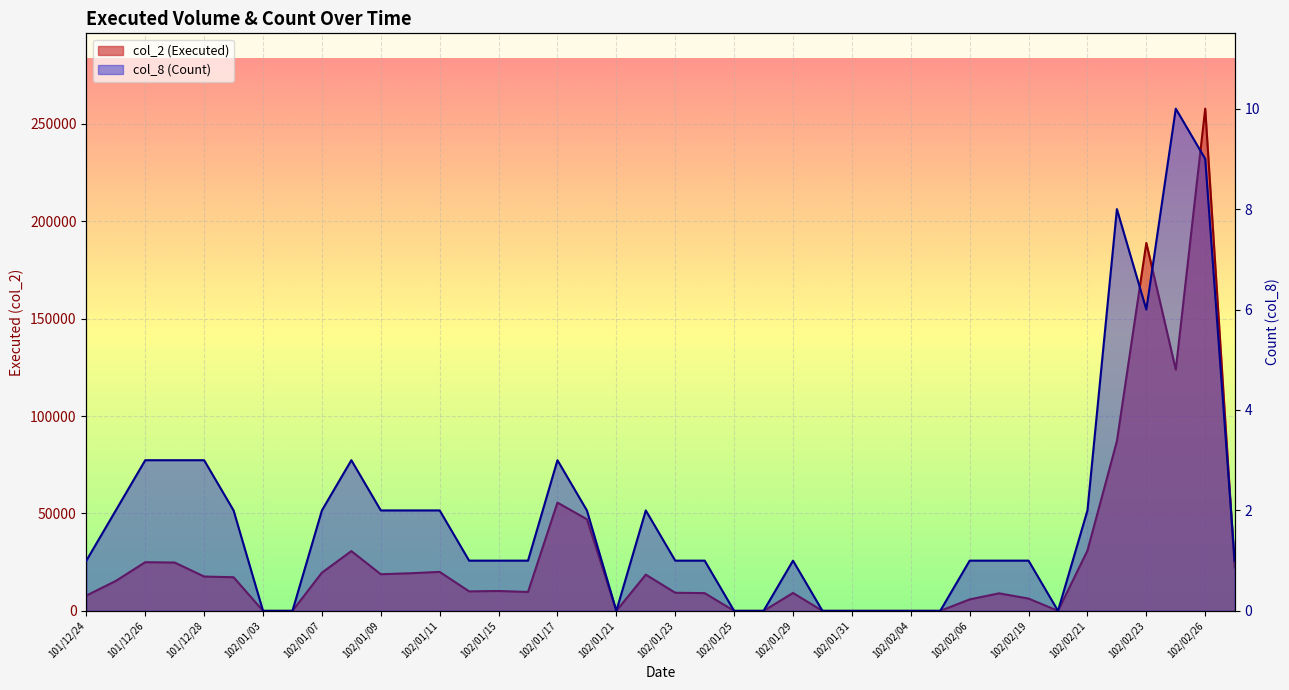

List the series in order of their peak value, highest first.

col_2 (Executed), col_8 (Count)